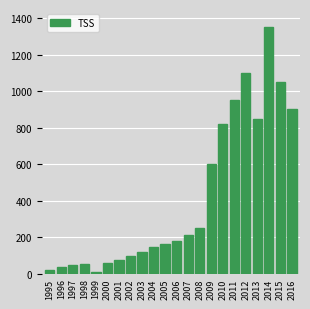

Is it true that the value at 2009 is 847?

False